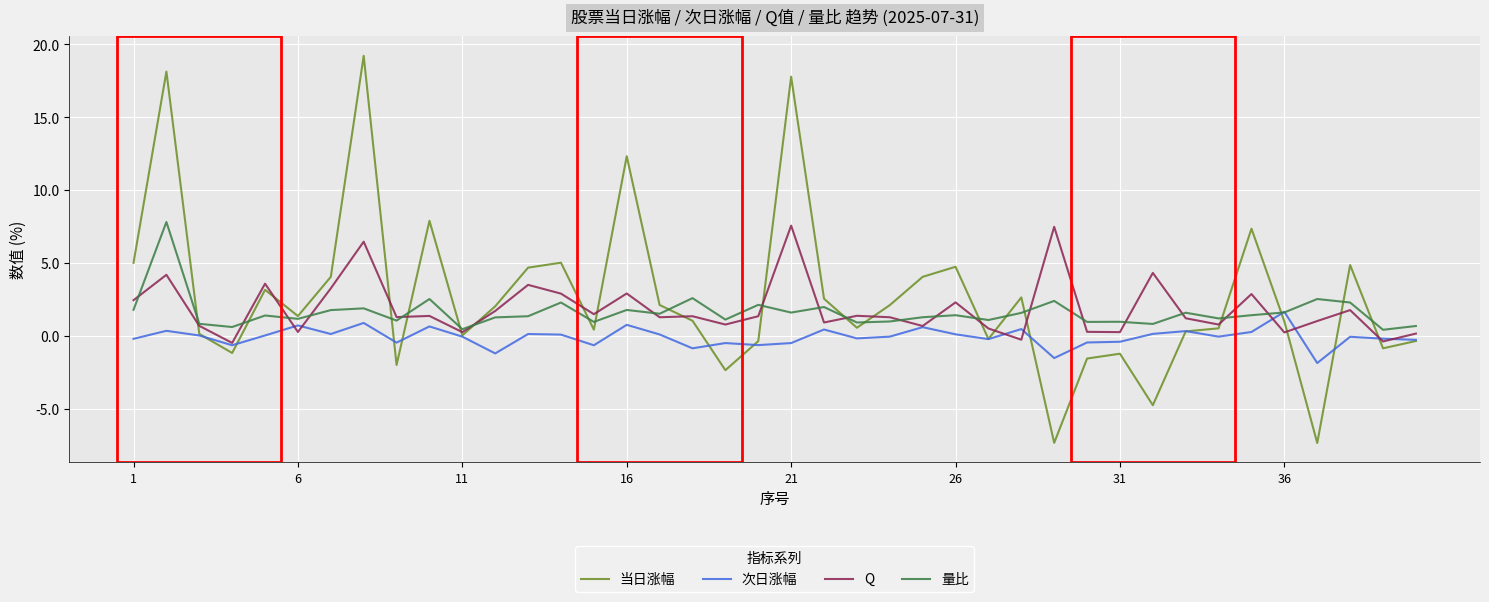

Count the number of data series in this chart.

4